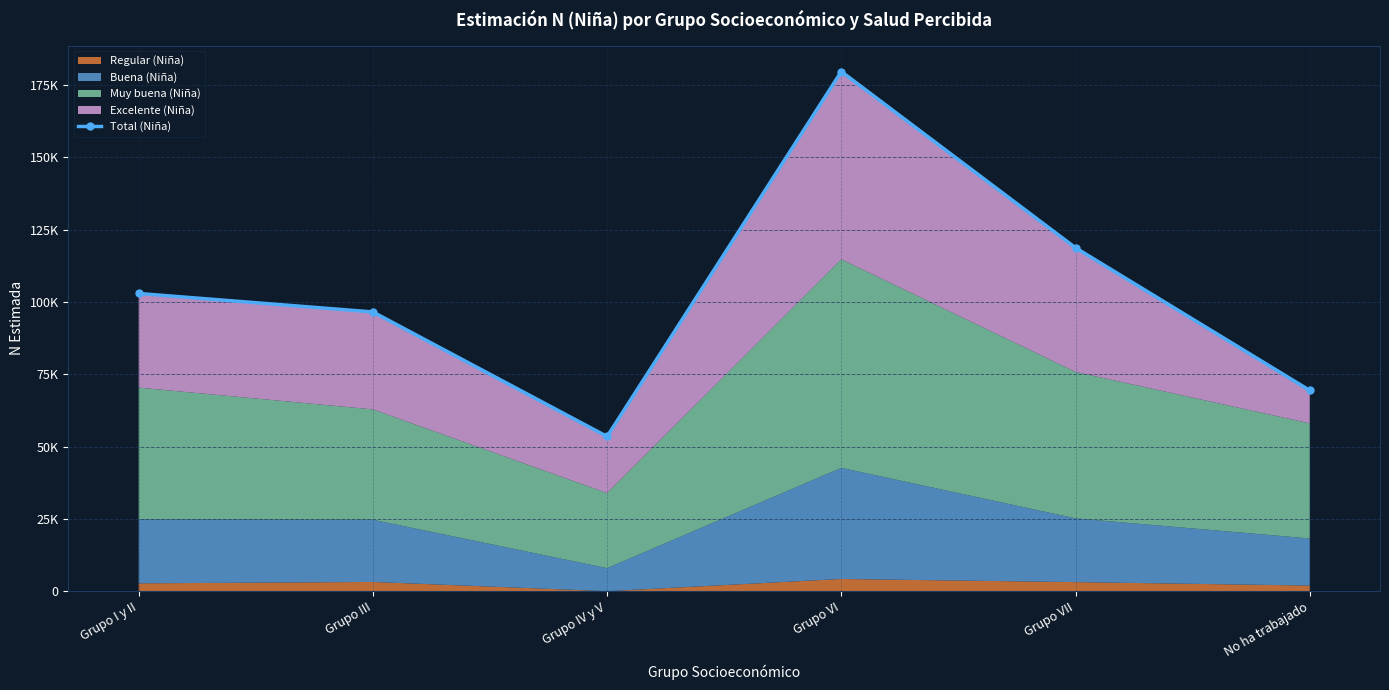

What is the difference between the second highest and second lowest values?

49312